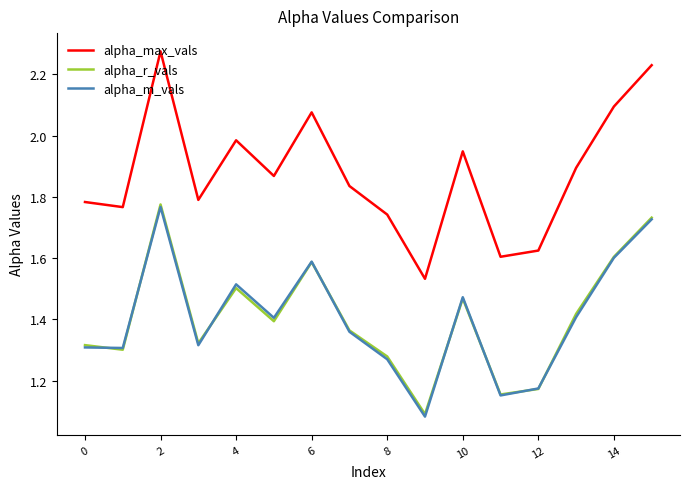

True or false: alpha_max_vals and alpha_r_vals intersect in this chart.

False